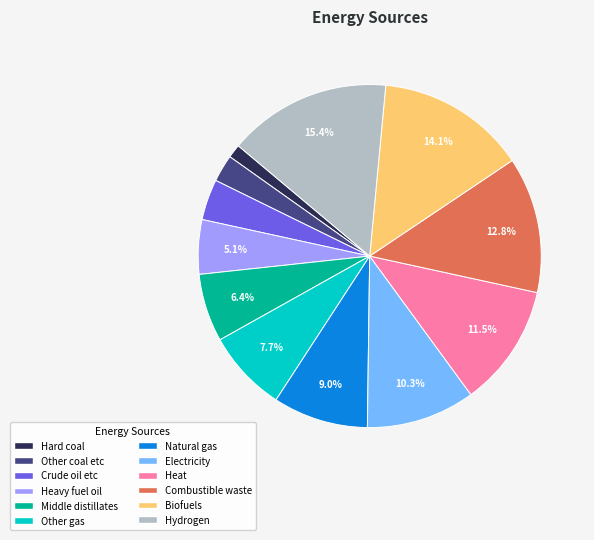

Is there any slice that represents more than half of the pie?

No